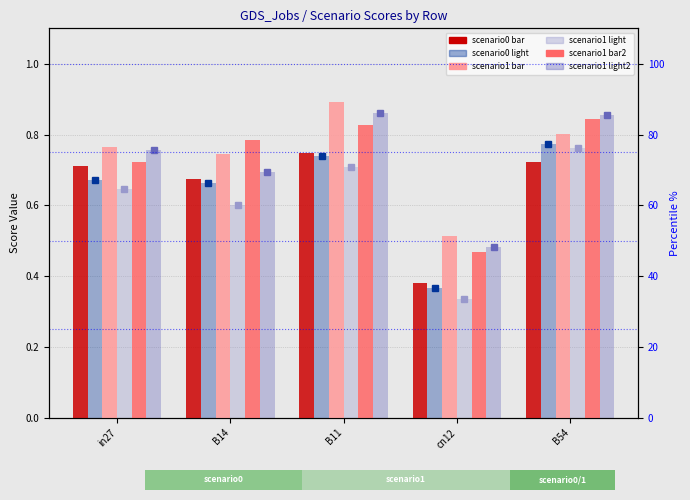

What is the maximum value shown in the chart?

0.9